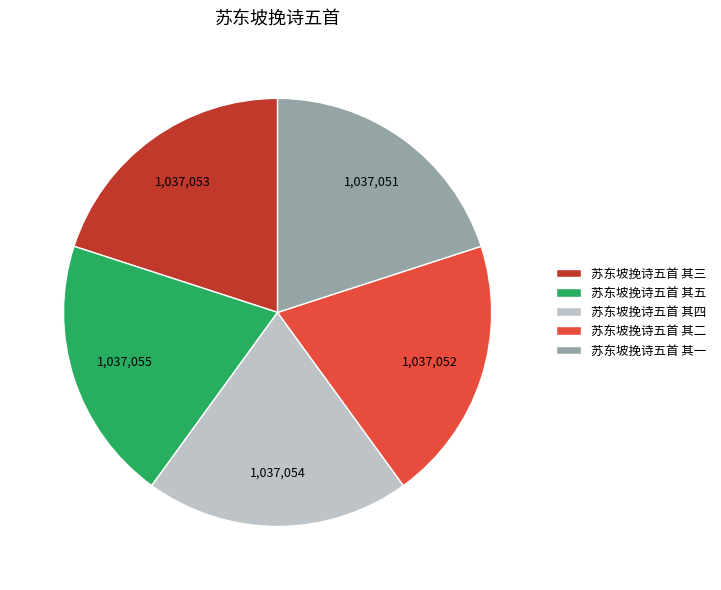

Is 苏东坡挽诗五首 其五 the majority of the pie?

No